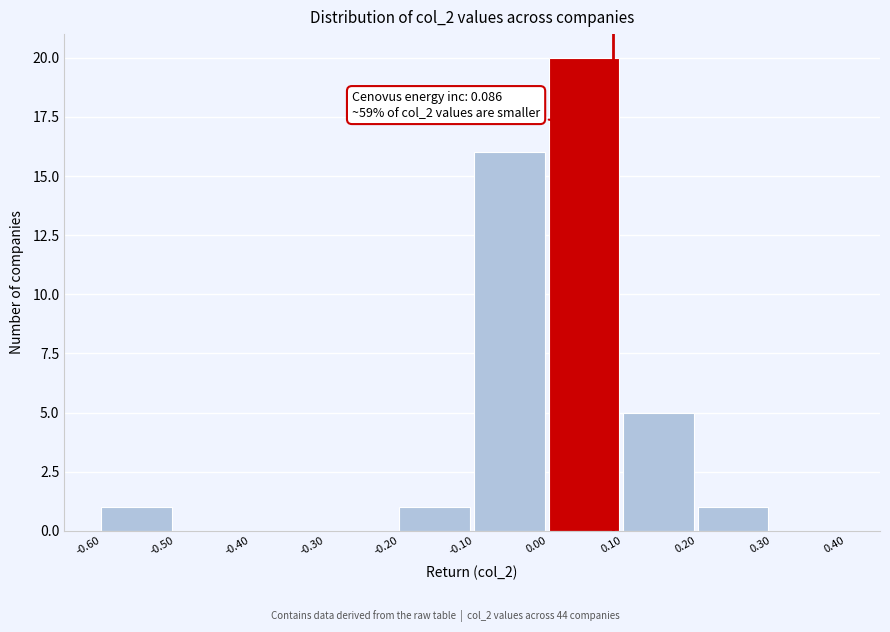

Which range on the x-axis has the tallest bar?

0.00 to 0.10